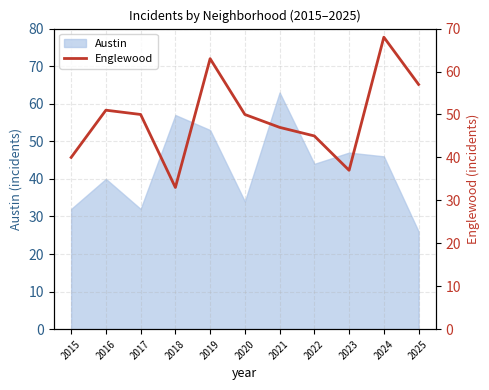

What is the maximum value for Austin?

63